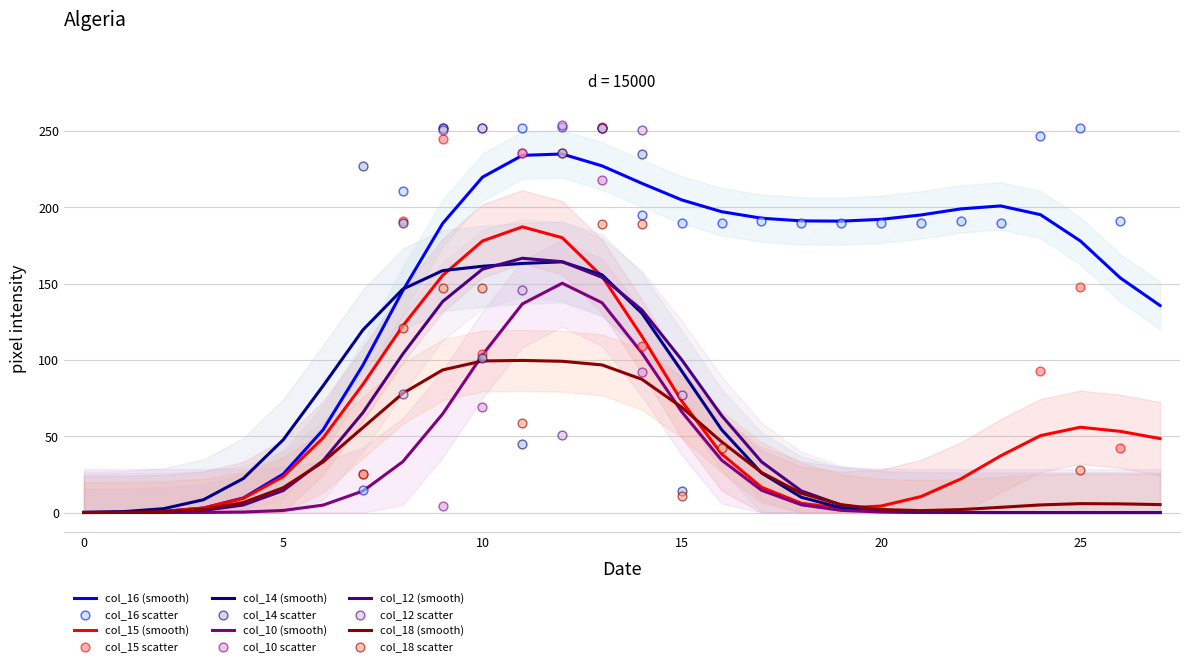

Which series contains the highest Y value?

col_10